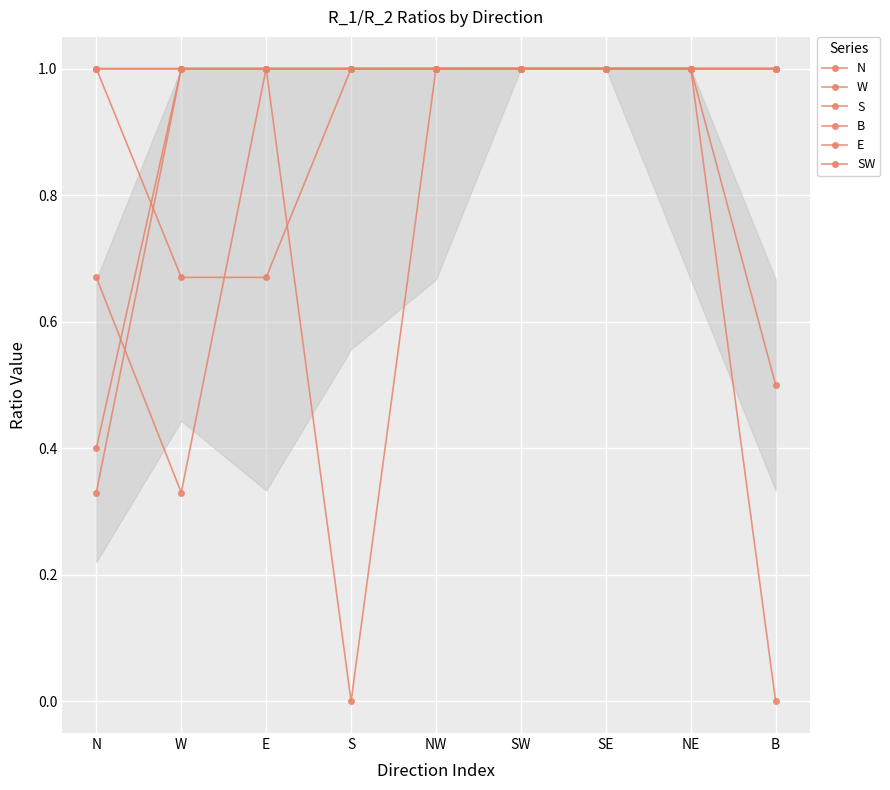

List the series in order of their peak value, highest first.

N, W, S, B, E, SW